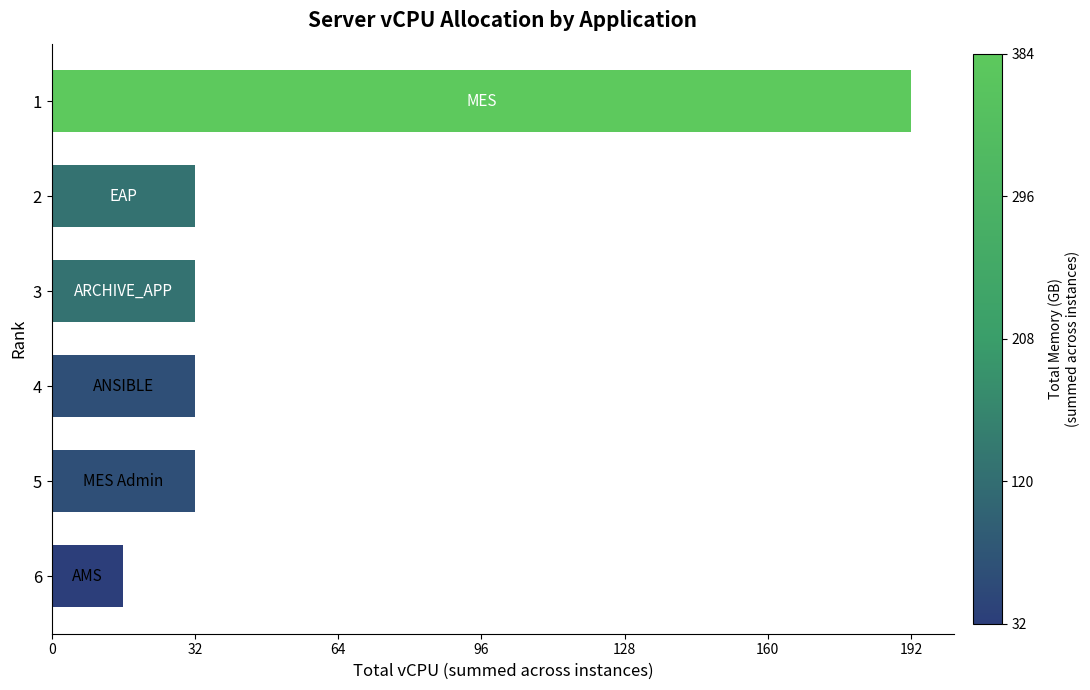

What is the greatest value displayed?

192